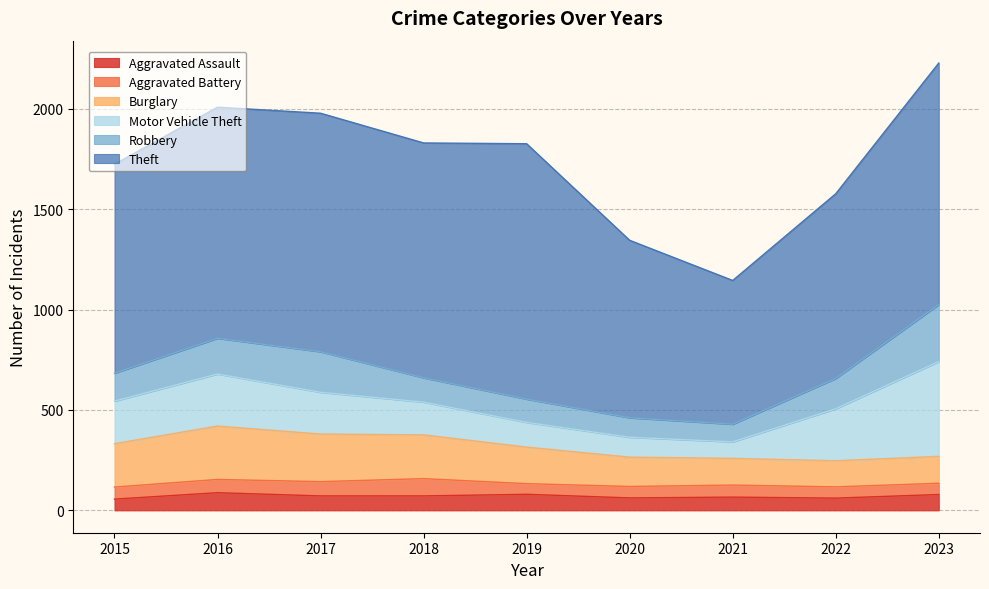

What is the difference between the highest and lowest values at 2017?

1117